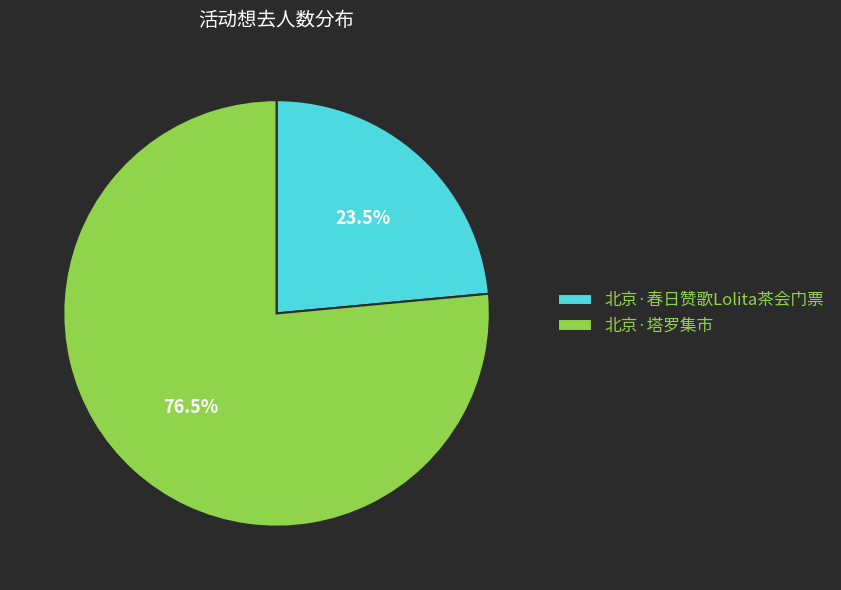

Combined, what portion of the pie is 北京·春日赞歌Lolita茶会门票 and 北京·塔罗集市?

100.0%